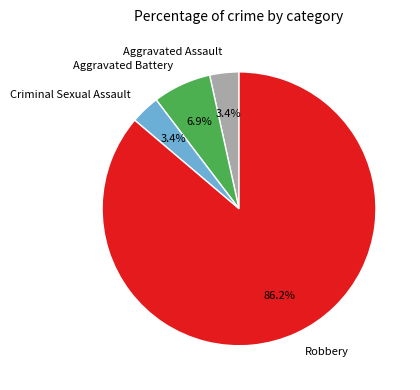

True or false: Robbery accounts for 94% of the total.

False